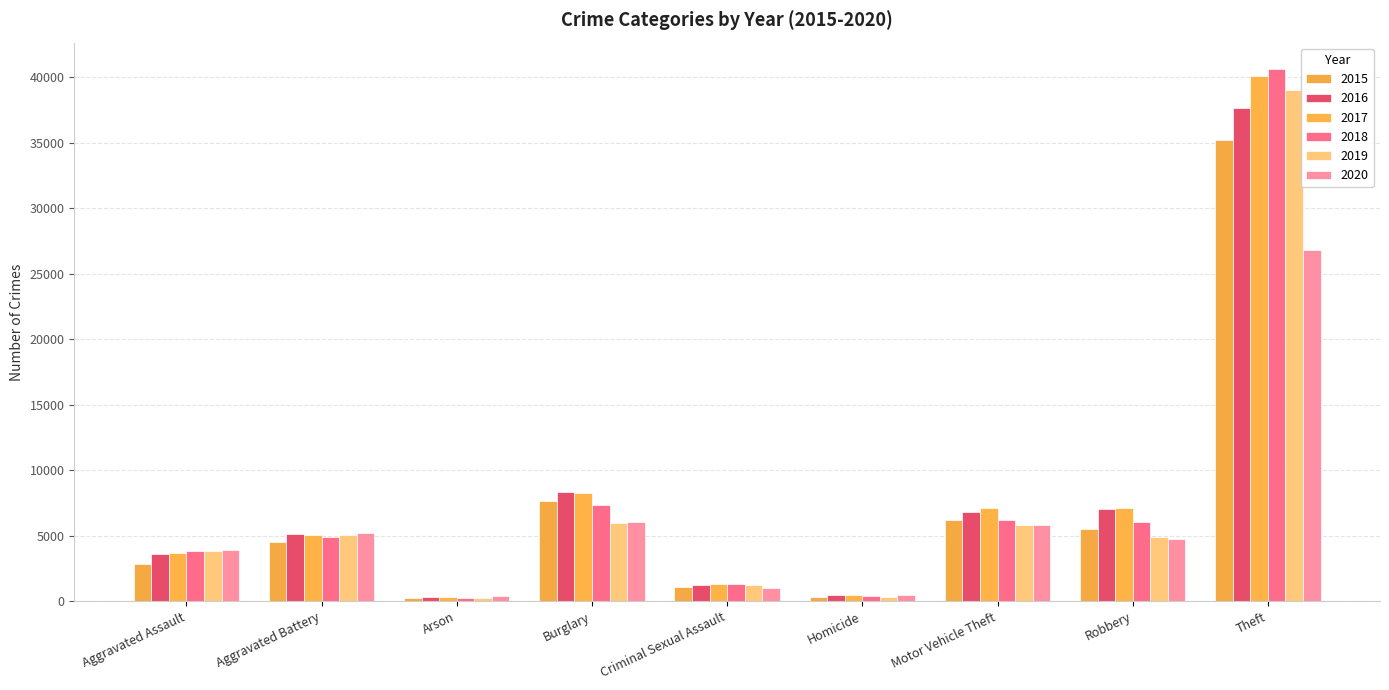

How many data points in 2019 are less than 4934?

4